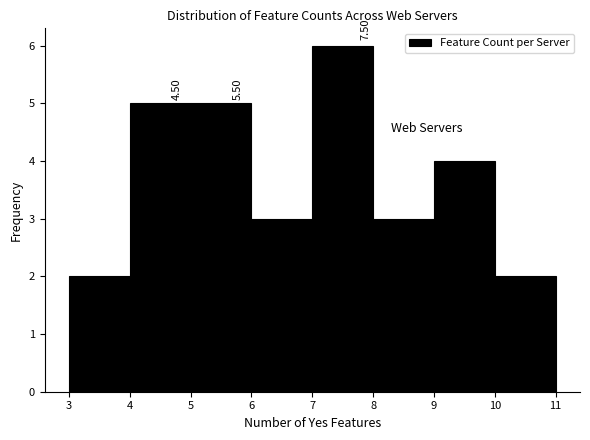

Which range on the x-axis has the tallest bar?

7 to 8